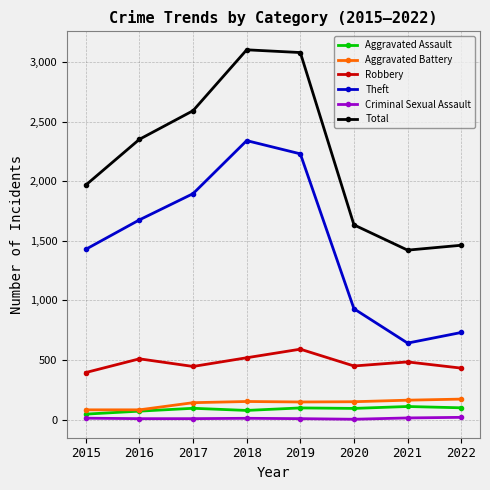

At which category does Robbery reach its first local peak?

2016